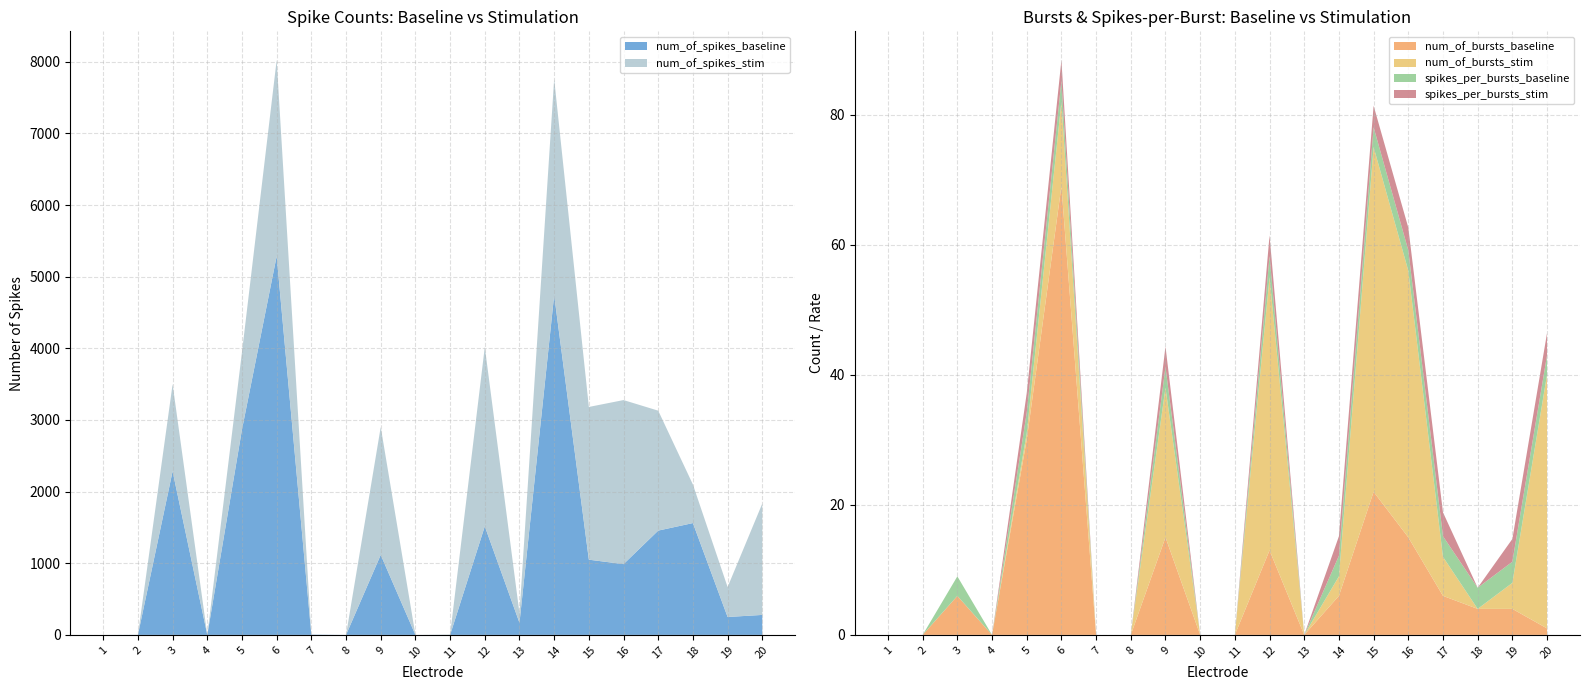

Reading right to left, transcribe all the data shown in this chart.

num_of_spikes_baseline: 279.0	250.0	1561.0	1456.0	988.0	1050.0	4742.0	169.0	1516.0	0.0	0.0	1117.0	0.0	4.0	5287.0	2868.0	0.0	2284.0	1.0	0.0
num_of_spikes_stim: 1555.0	418.0	538.0	1674.0	2290.0	2132.0	3018.0	133.0	2503.0	5.0	0.0	1785.0	0.0	0.0	2737.0	1080.0	0.0	1216.0	0.0	0.0
num_of_bursts_baseline: 1.0	4.0	4.0	6.0	15.0	22.0	6.0	0.0	13.0	0.0	0.0	15.0	0.0	0.0	69.0	30.0	0.0	6.0	0.0	0.0
num_of_bursts_stim: 39.0	4.0	0.0	6.0	41.0	53.0	3.0	0.0	42.0	0.0	0.0	23.0	0.0	0.0	13.0	1.0	0.0	0.0	0.0	0.0
spikes_per_bursts_baseline: 3.0	3.2	3.2	3.2	3.1	3.0	3.2	0.0	3.2	0.0	0.0	3.2	0.0	0.0	3.2	3.2	0.0	3.0	0.0	0.0
spikes_per_bursts_stim: 3.4	3.5	0.0	3.7	3.5	3.3	3.0	0.0	3.2	0.0	0.0	3.1	0.0	0.0	3.2	3.0	0.0	0.0	0.0	0.0